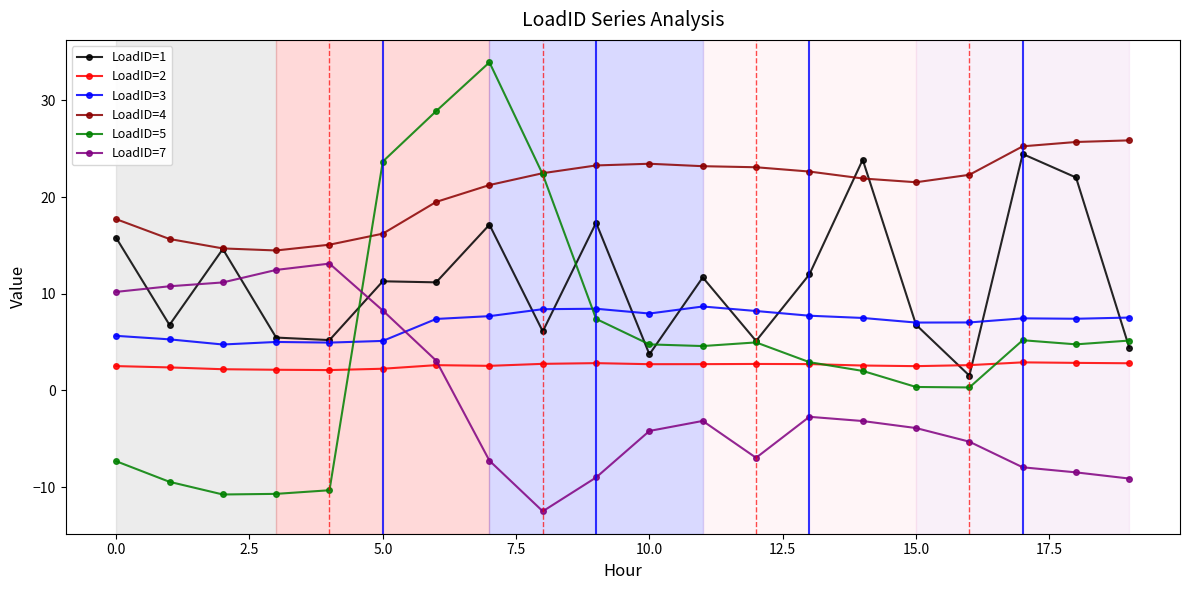

What is the maximum value shown in the chart?

33.9